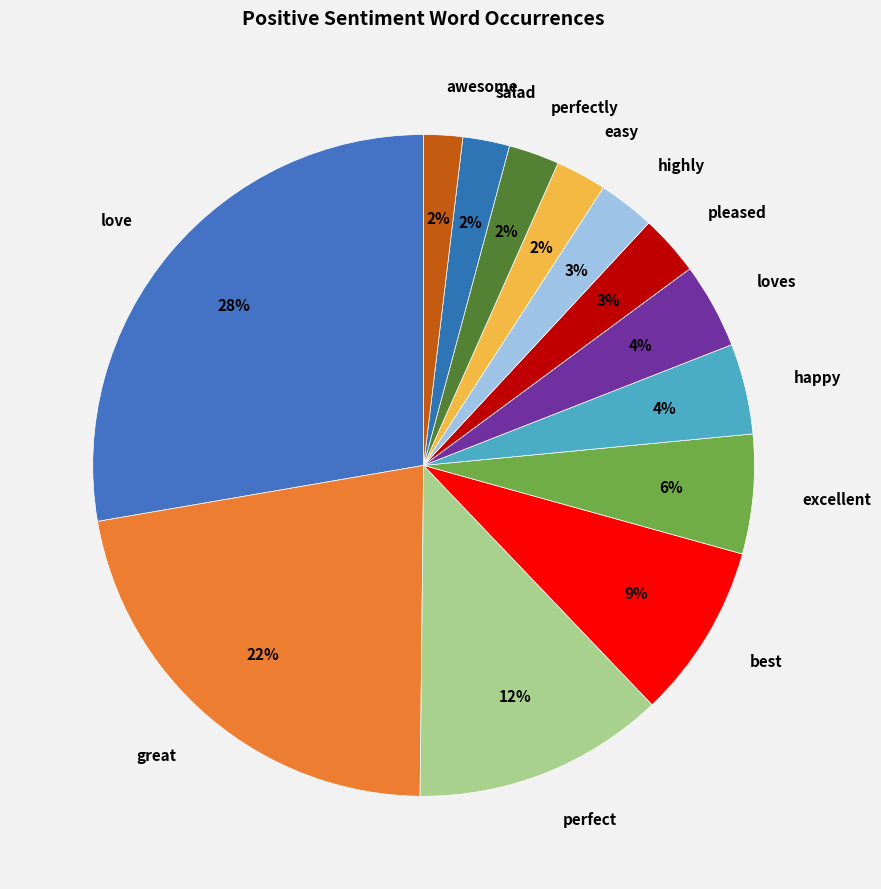

To the nearest percent, what portion does perfectly represent?

2%